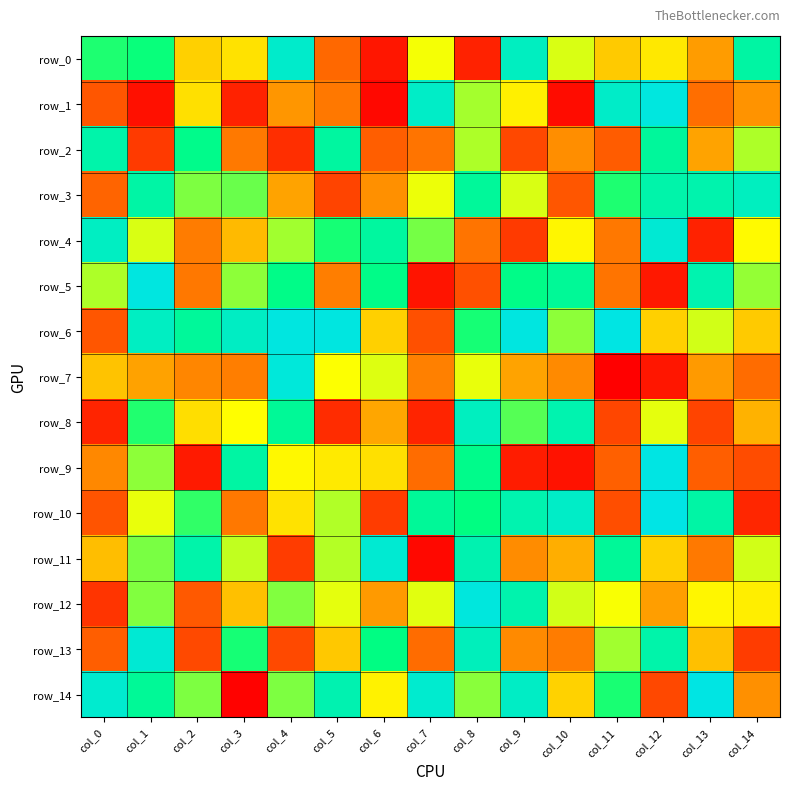

Which category has the highest value in the row_12 series?

col_8